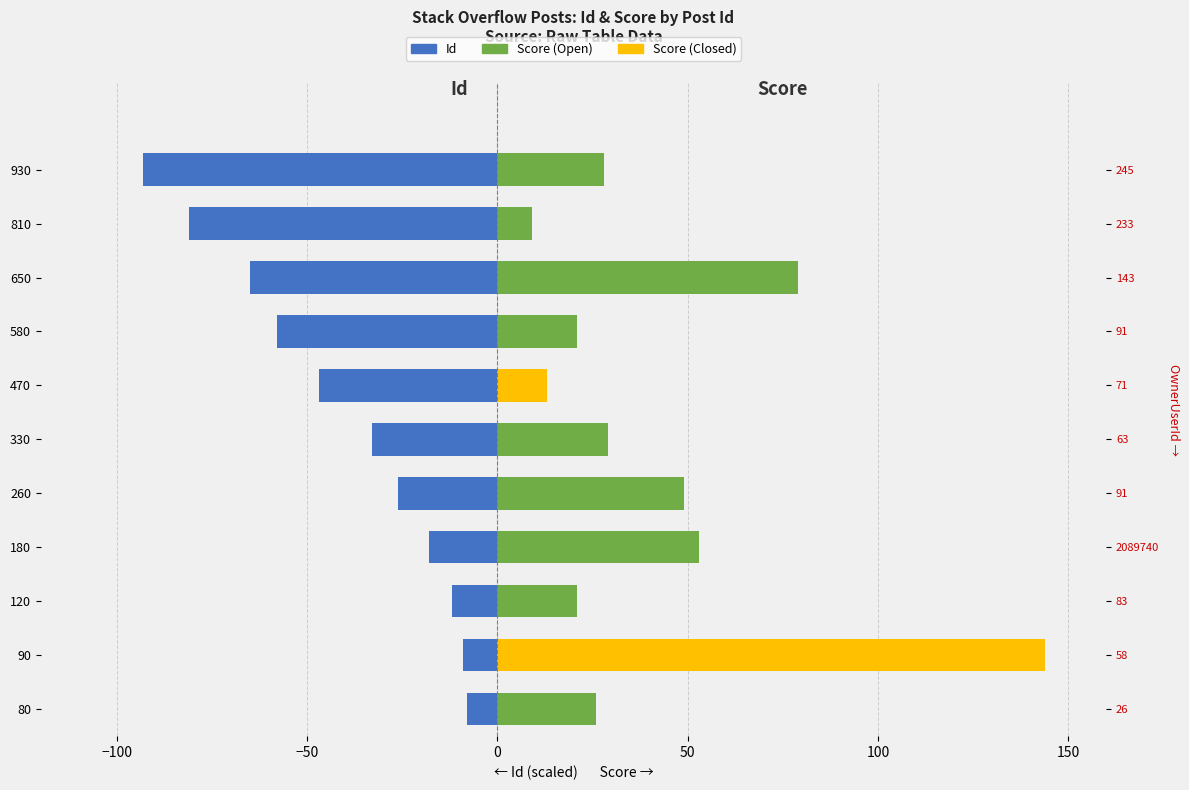

Which series has the largest range (max minus min)?

Score (Closed)